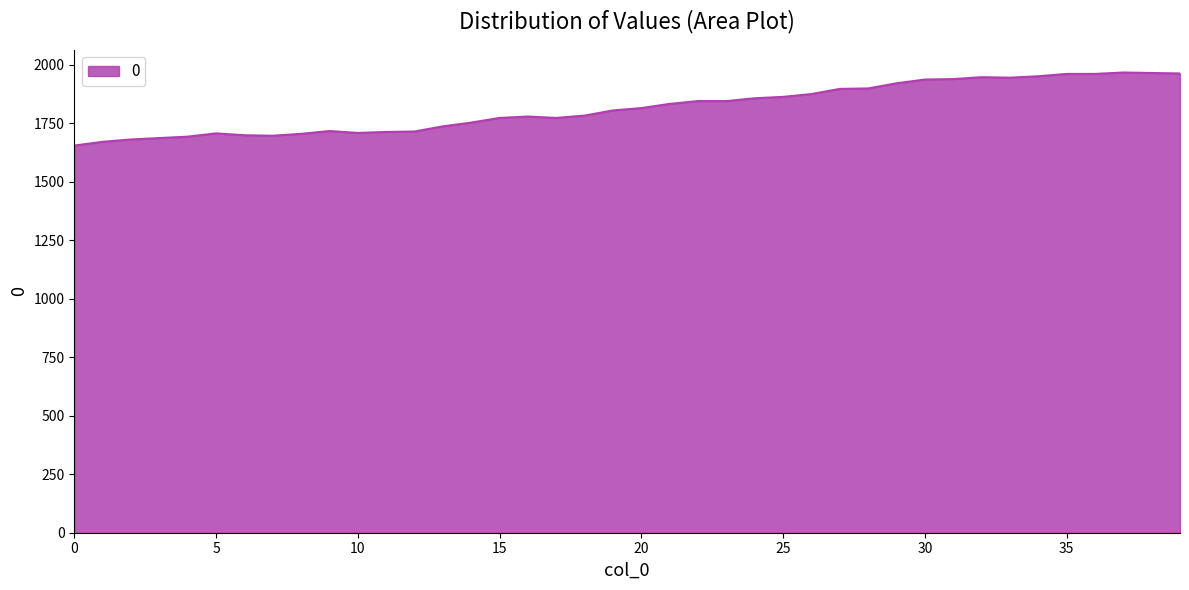

What is the greatest value displayed?

1966